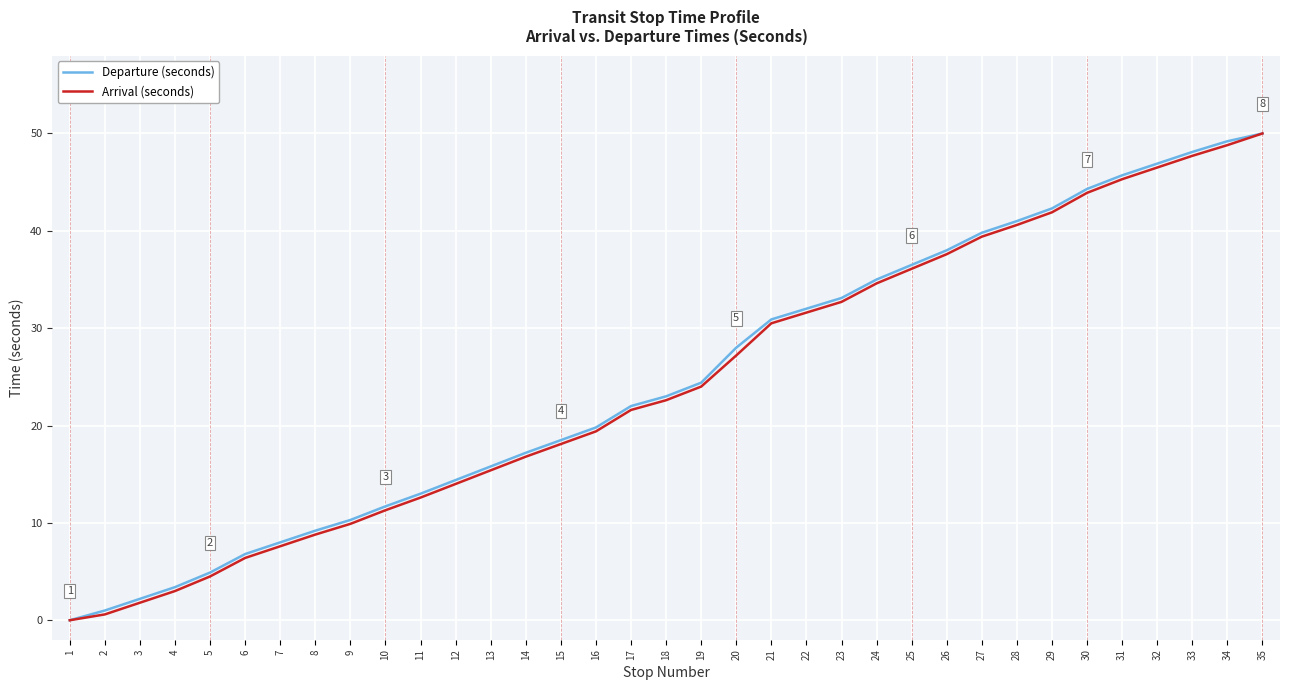

Is it true that Departure (seconds) equals 14.5 at 25?

False